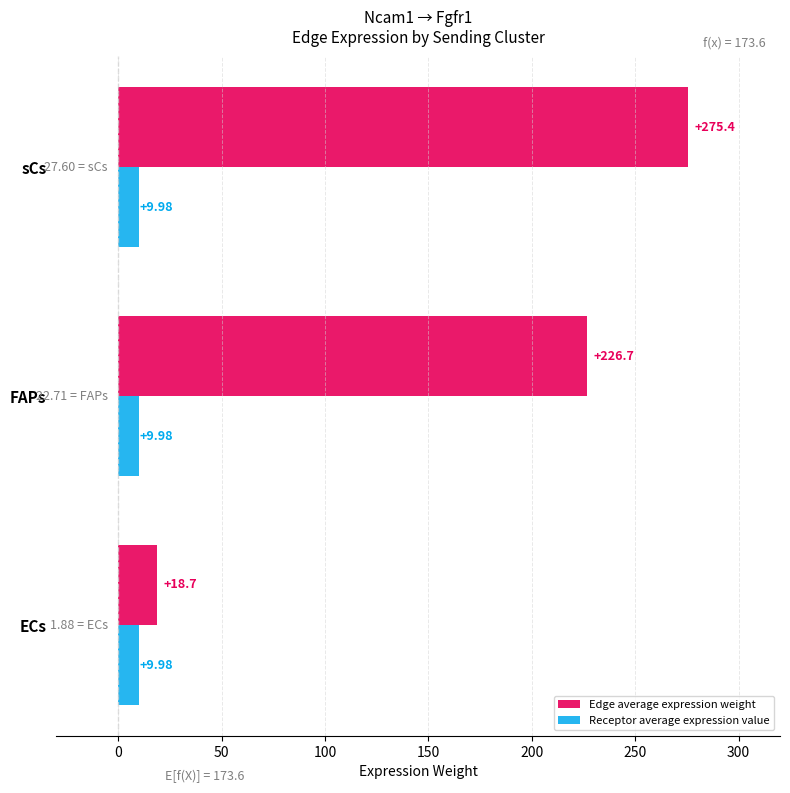

What is the total value across all series at FAPs?

236.7